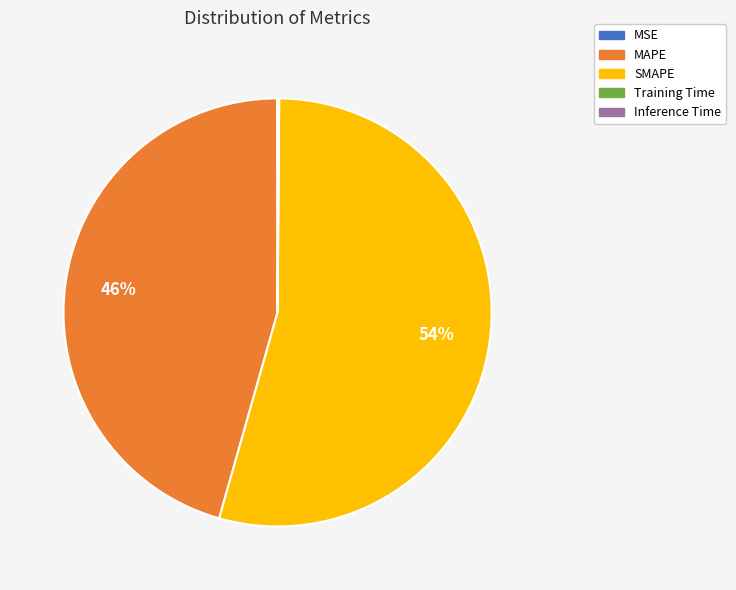

To the nearest percent, what is the difference between the largest and smallest slice percentages?

54%